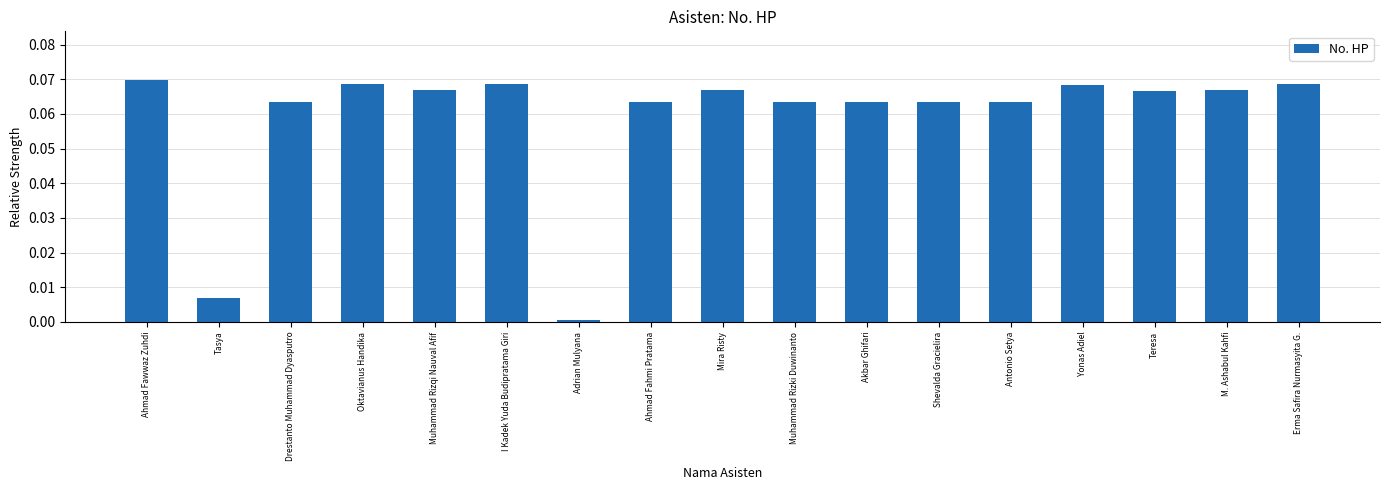

Does the chart contain any negative values?

No